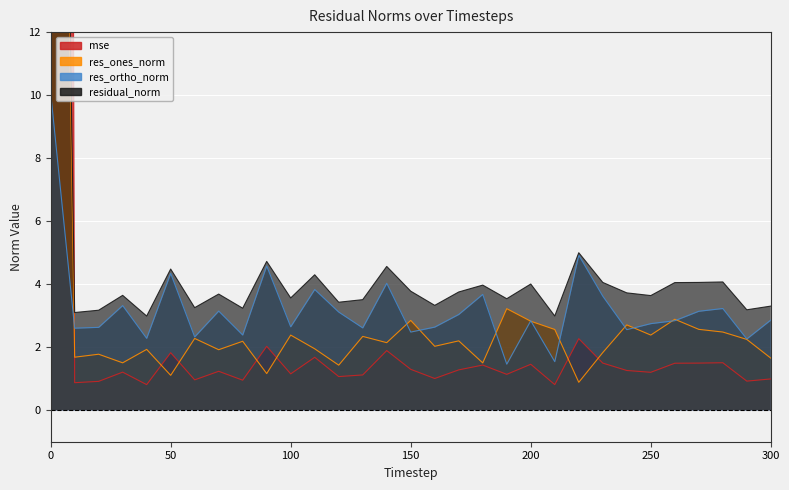

Which category has the lowest value in the residual_norm series?

40